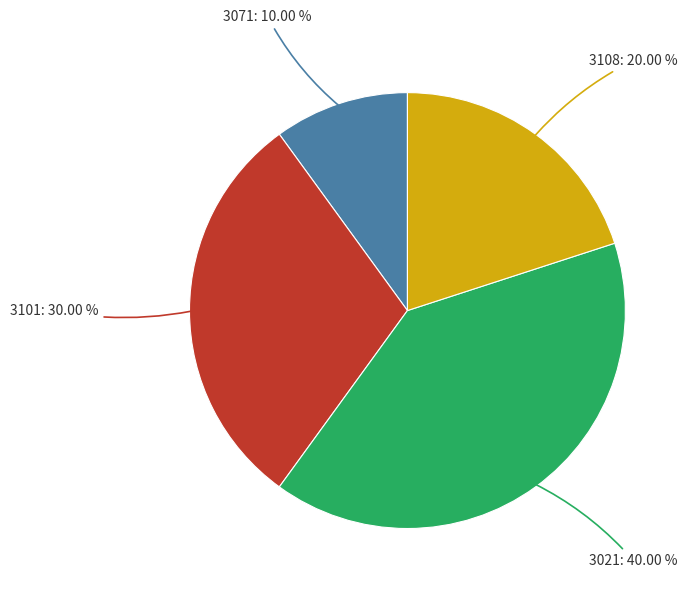

Which category has the biggest portion of the pie?

3021